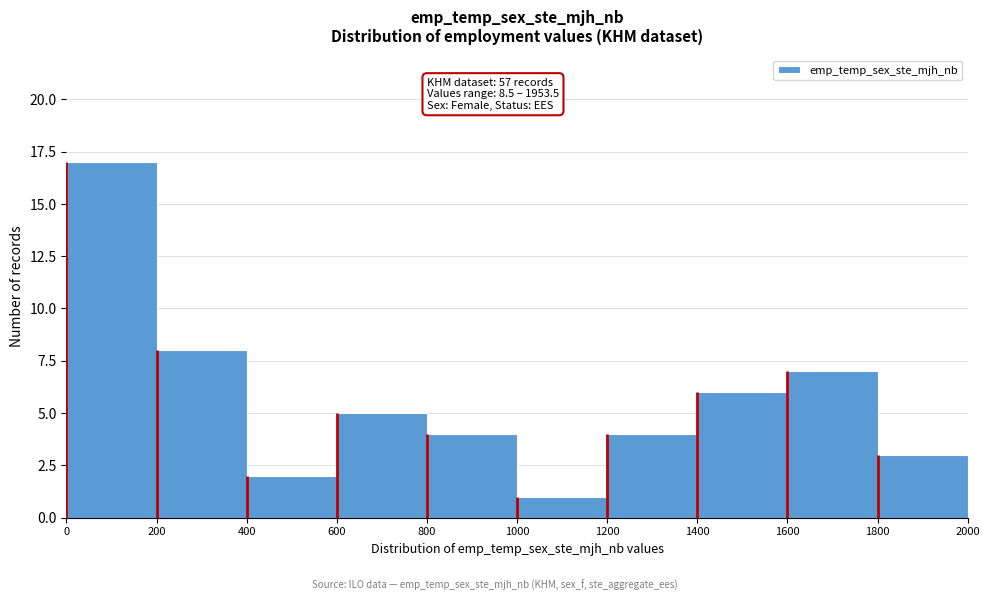

Over which range of the x-axis is the bar tallest?

0 to 200